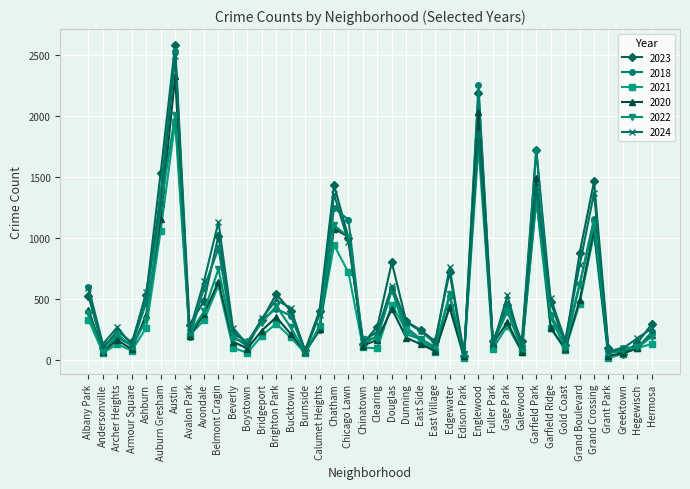

Between Chicago Lawn and Fuller Park, which series saw the biggest shift?

2018